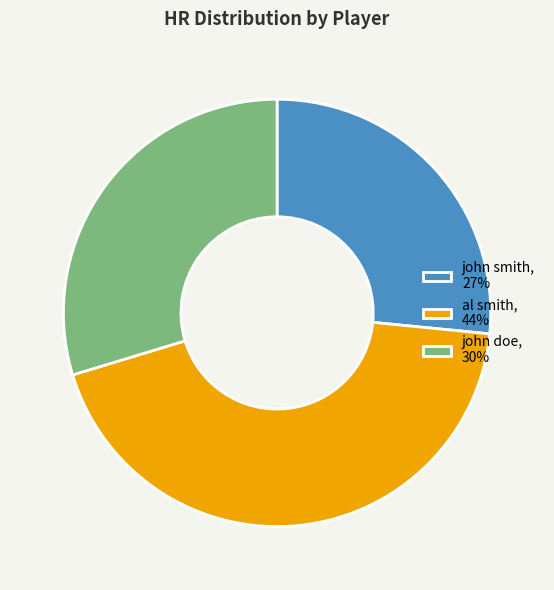

Is it true that john smith is 27% of the pie?

True